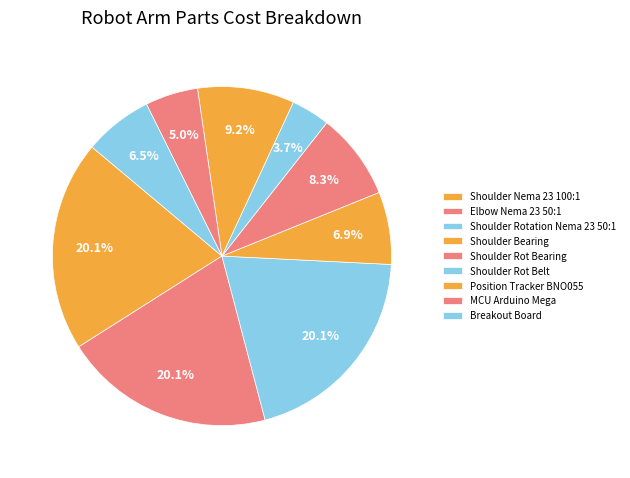

Does any single category account for the majority?

No